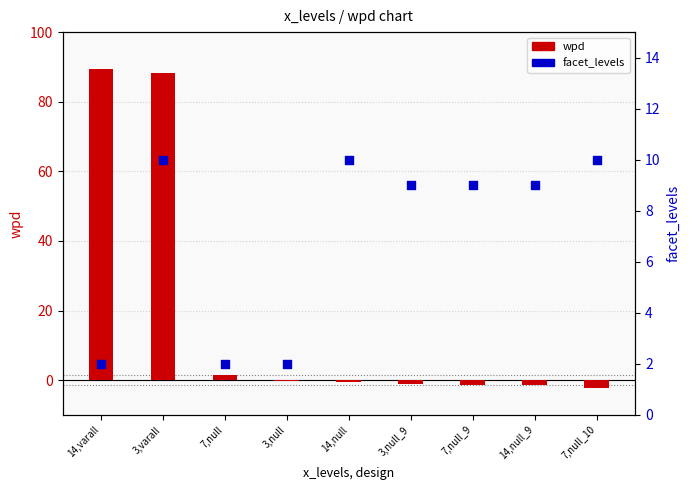

Which series has the largest Y range (max minus min)?

wpd